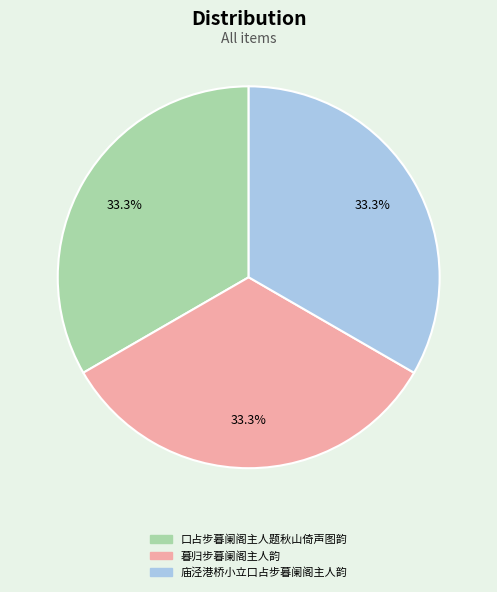

What percentage do 庙泾港桥小立口占步暮阑阁主人韵 and 口占步暮阑阁主人题秋山倚声图韵 together represent?

66.7%